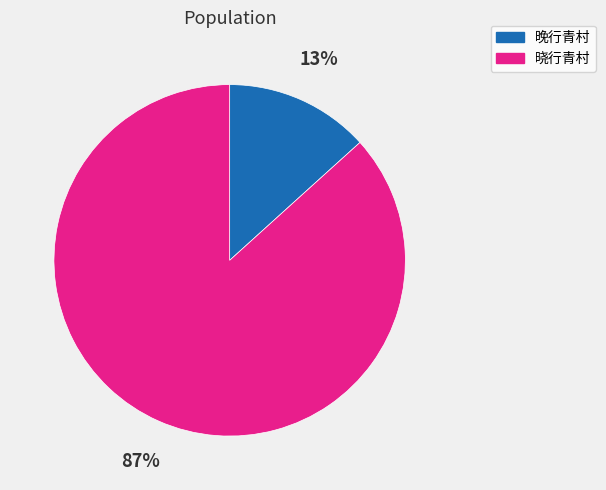

Between 晚行青村 and 晓行青村, which is larger?

晓行青村